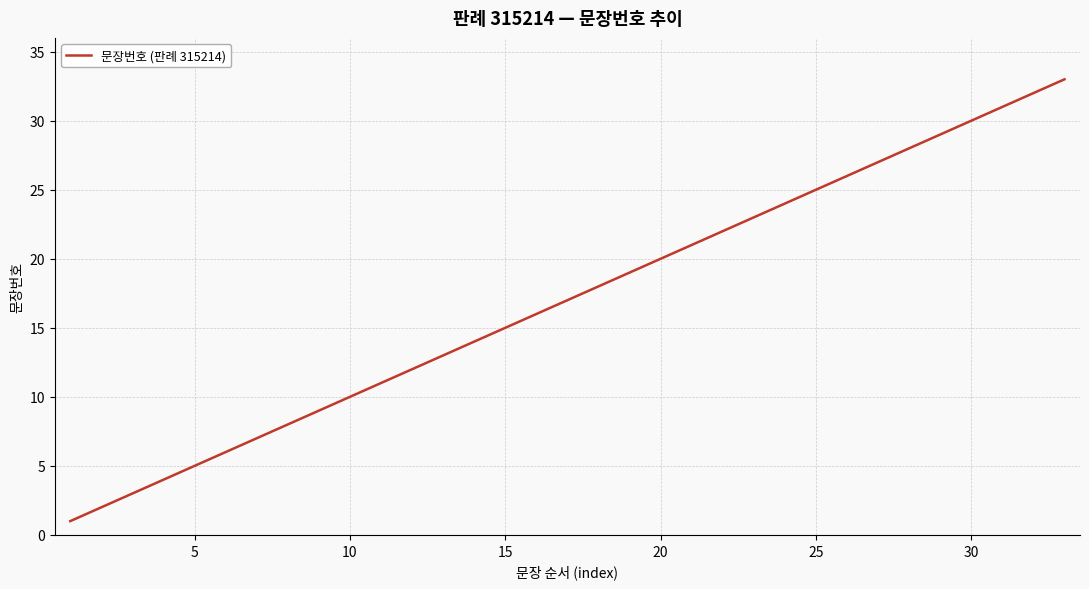

Reading right to left, what are all the values shown in this chart?

33	32	31	30	29	28	27	26	25	24	23	22	21	20	19	18	17	16	15	14	13	12	11	10	9	8	7	6	5	4	3	2	1